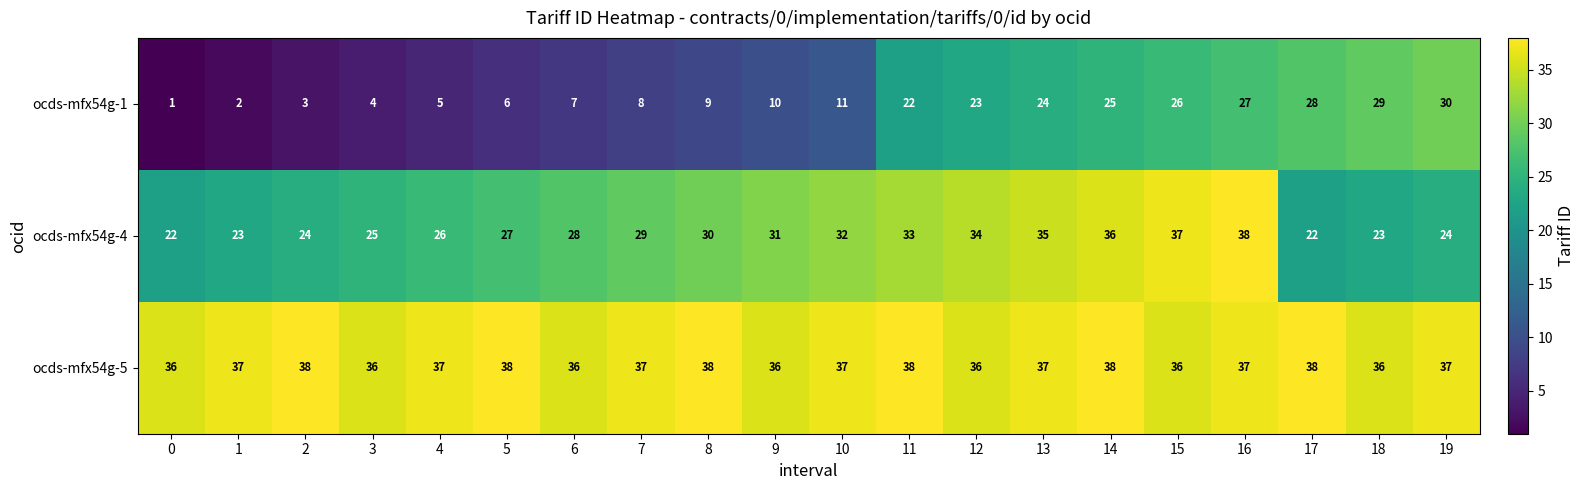

What is the minimum value shown in the chart?

1